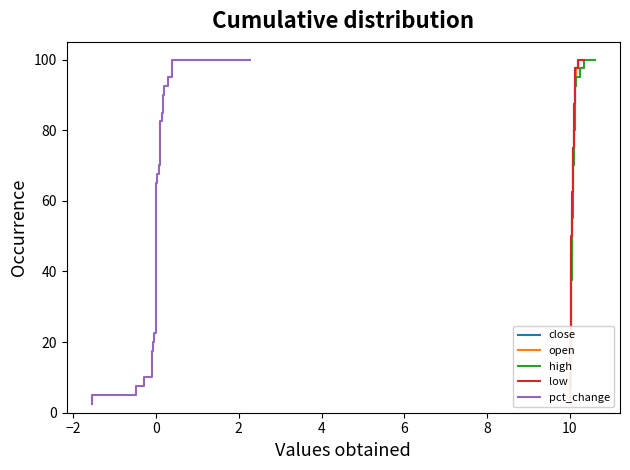

How many data points in open are less than 52?

20